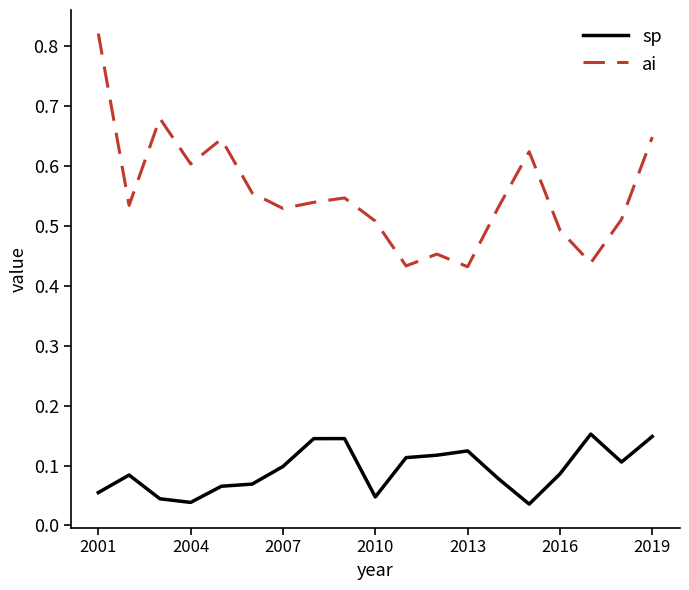

Which series has the widest spread of values?

ai